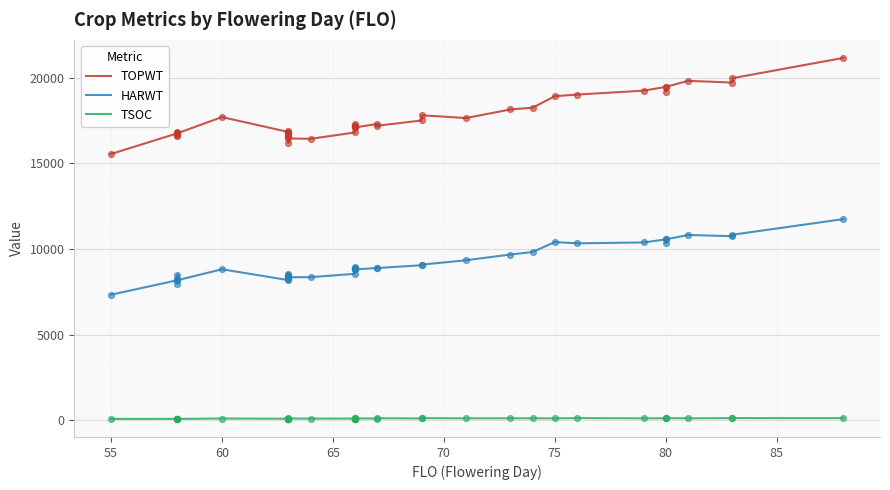

Which series contains the highest Y value?

TOPWT